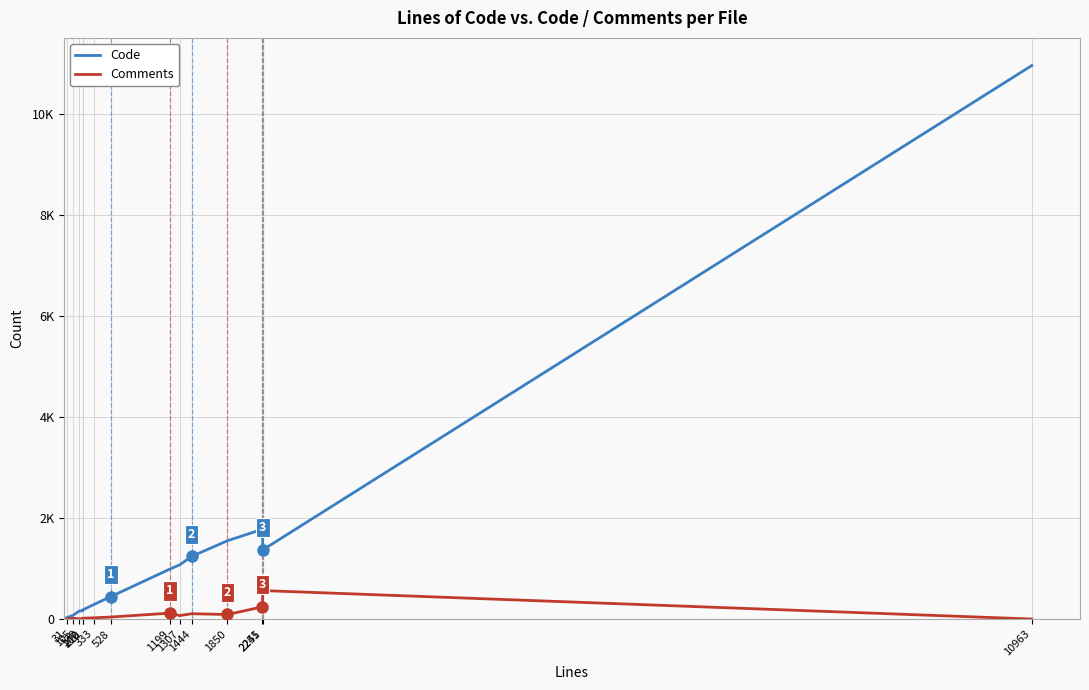

What is the value of the Code point at the 5th from the left?

180